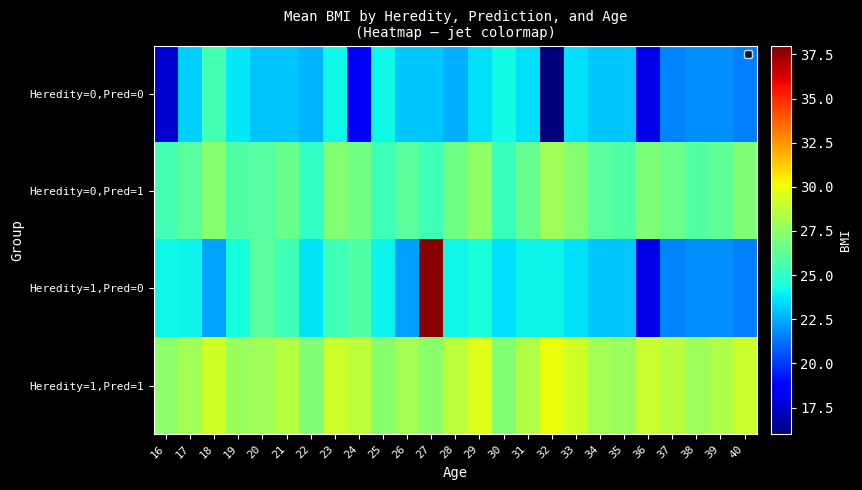

Which series has the widest spread of values?

Heredity=1,Pred=0